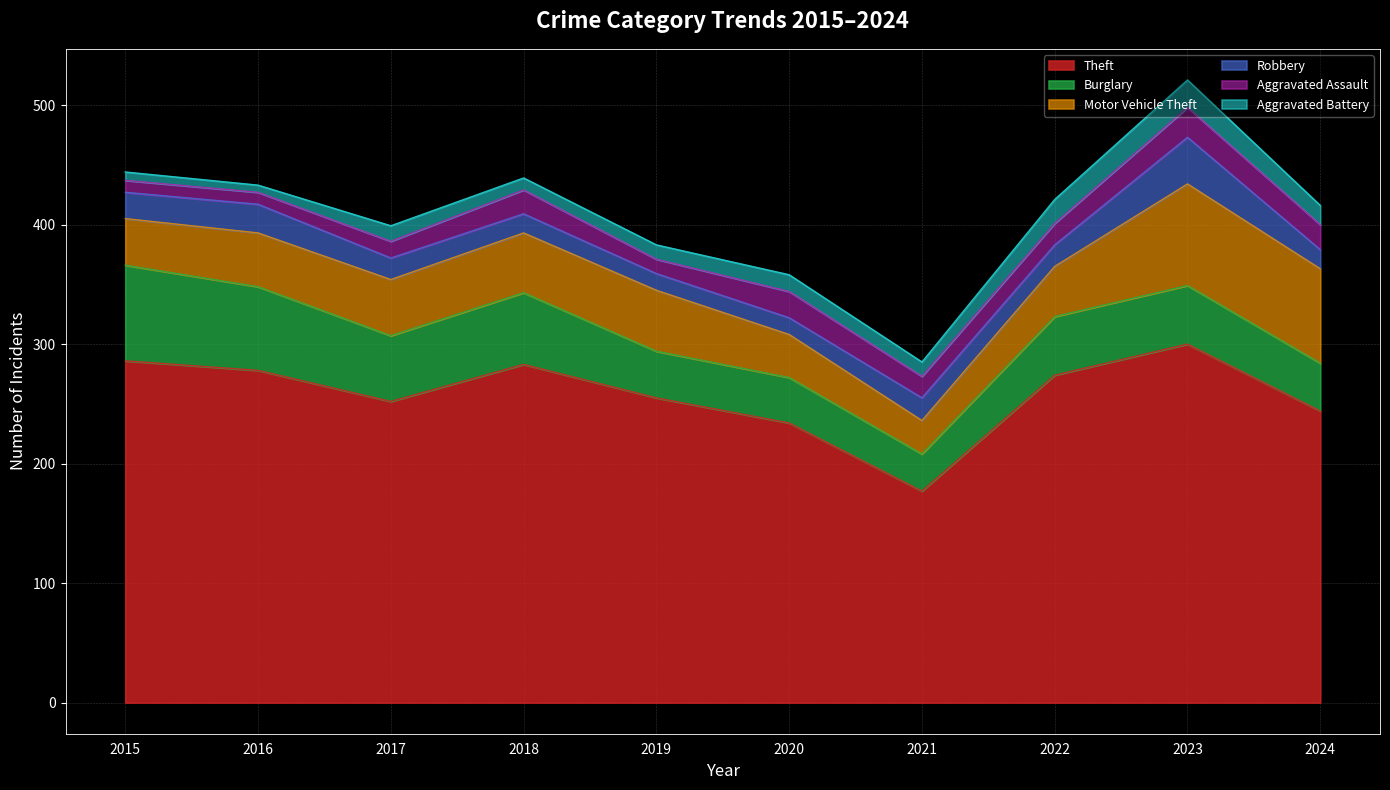

True or false: Robbery and Burglary cross at least once.

False